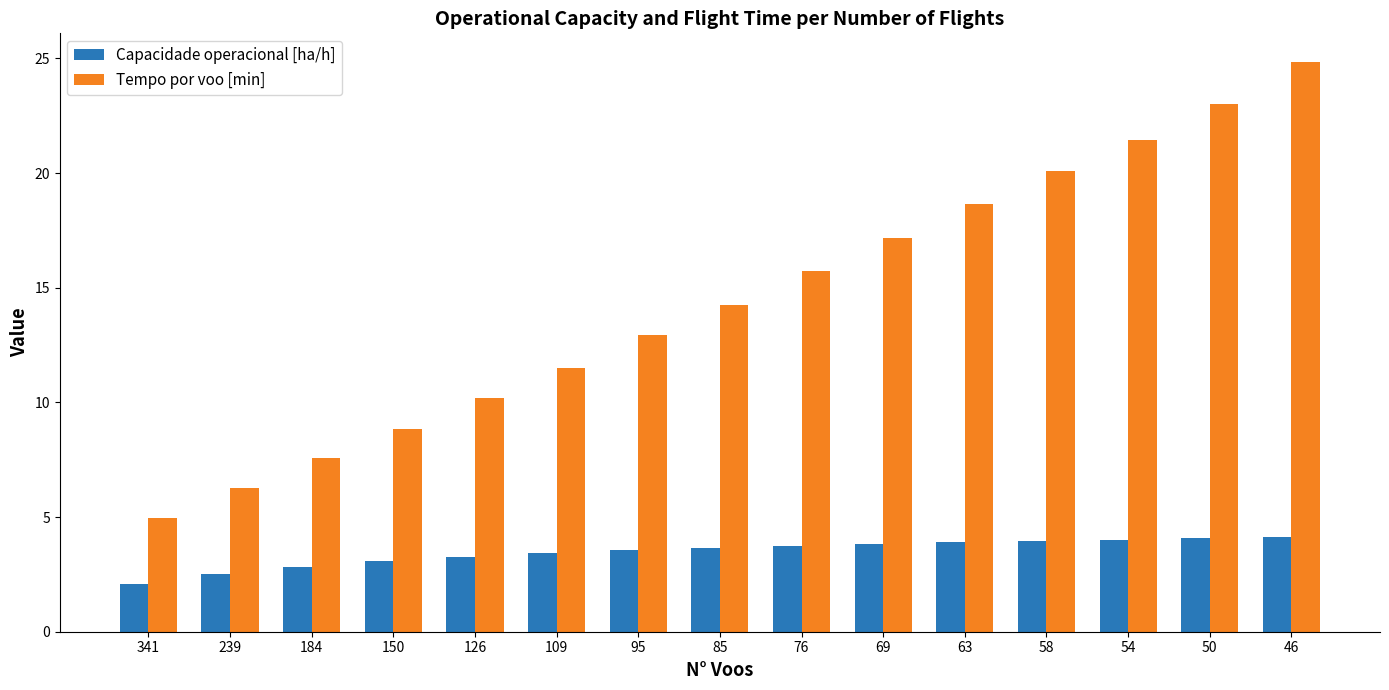

What is the total value across all series at 341?

7.0